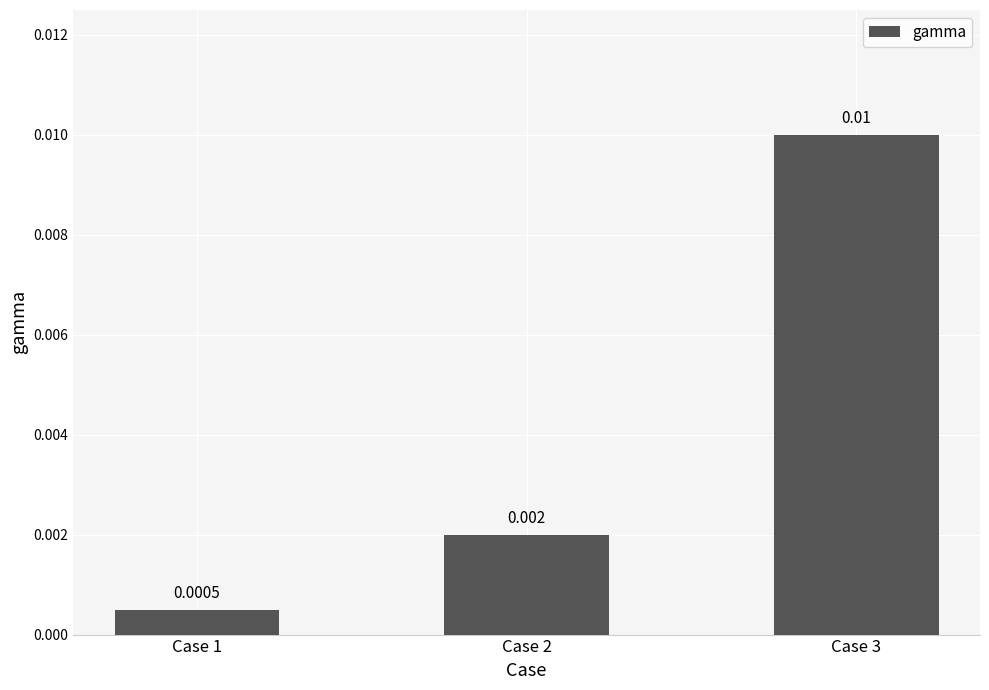

Rank the categories by value from highest to lowest.

Case 3, Case 2, Case 1